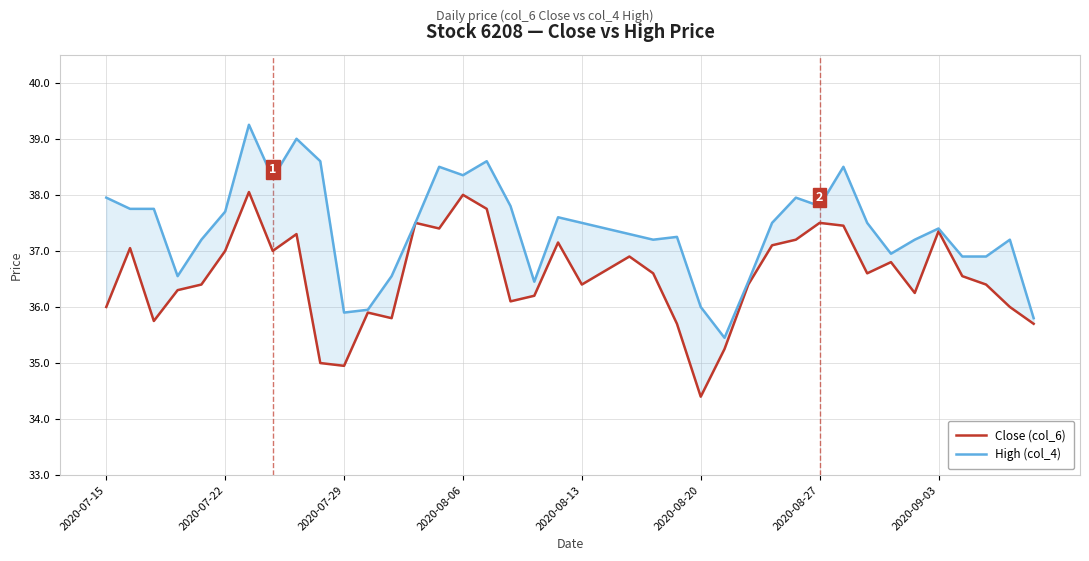

What is the sum of all High (col_4) values?

1495.4